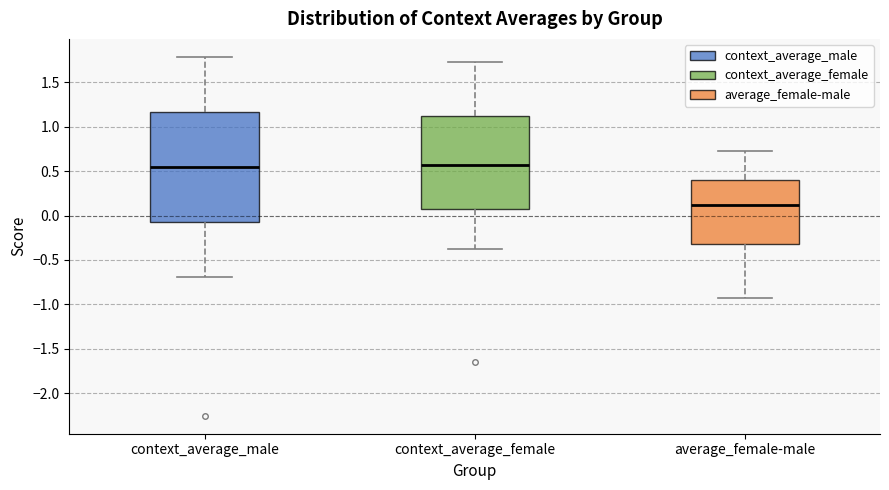

Comparing the boxes themselves (not the whiskers), which one is the tallest?

context_average_male